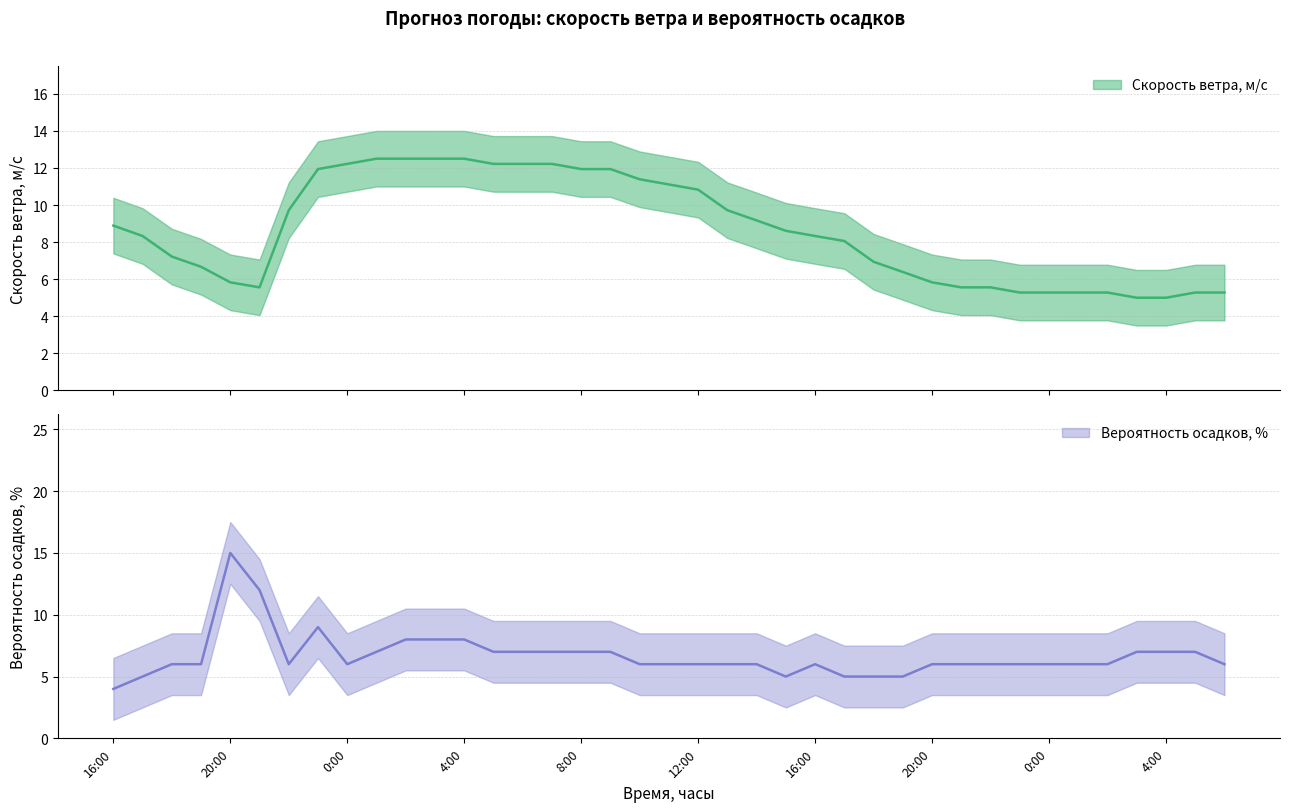

Where is the first local minimum for Скорость ветра, м/c?

21:00